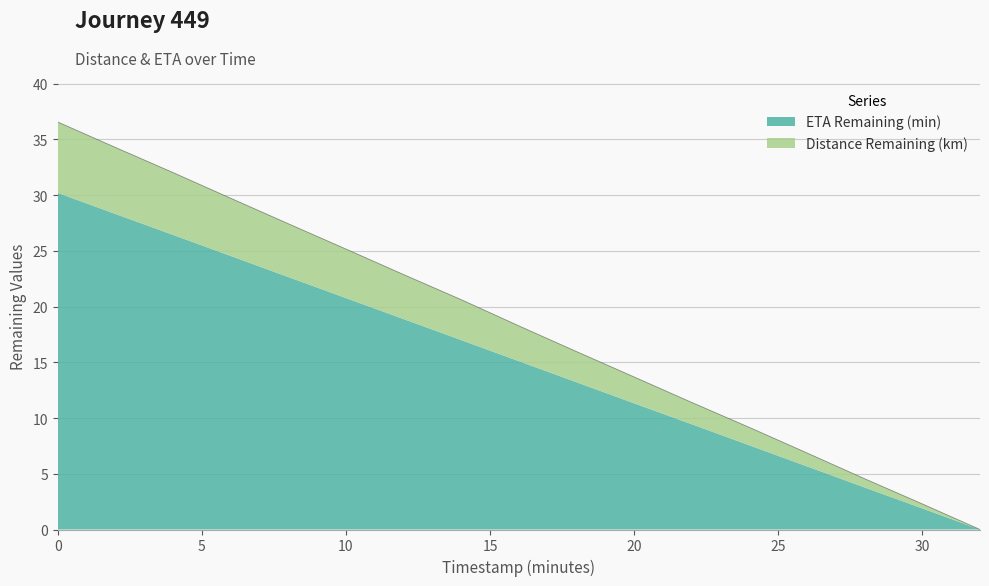

Reading left to right, extract all data points from this chart.

0.0=36.6	2.0=34.3	4.0=32.0	6.0=29.7	8.0=27.4	10.0=25.2	12.0=22.9	14.0=20.6	16.0=18.3	18.0=16.0	20.0=13.7	22.0=11.4	24.0=9.2	26.0=6.9	28.0=4.5	30.0=2.3	32.0=0.0